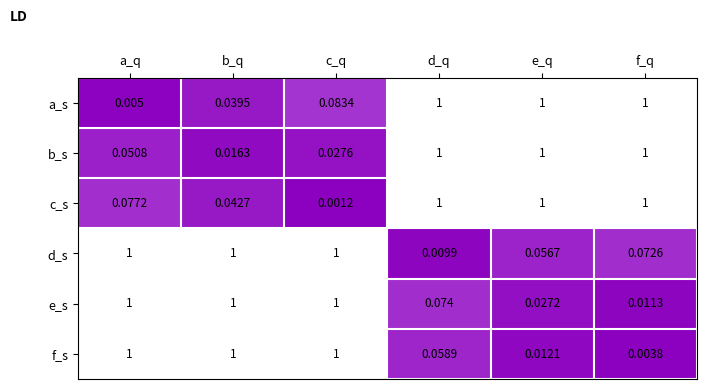

Is the value of b_s at c_q greater than the value of c_s at a_q?

No